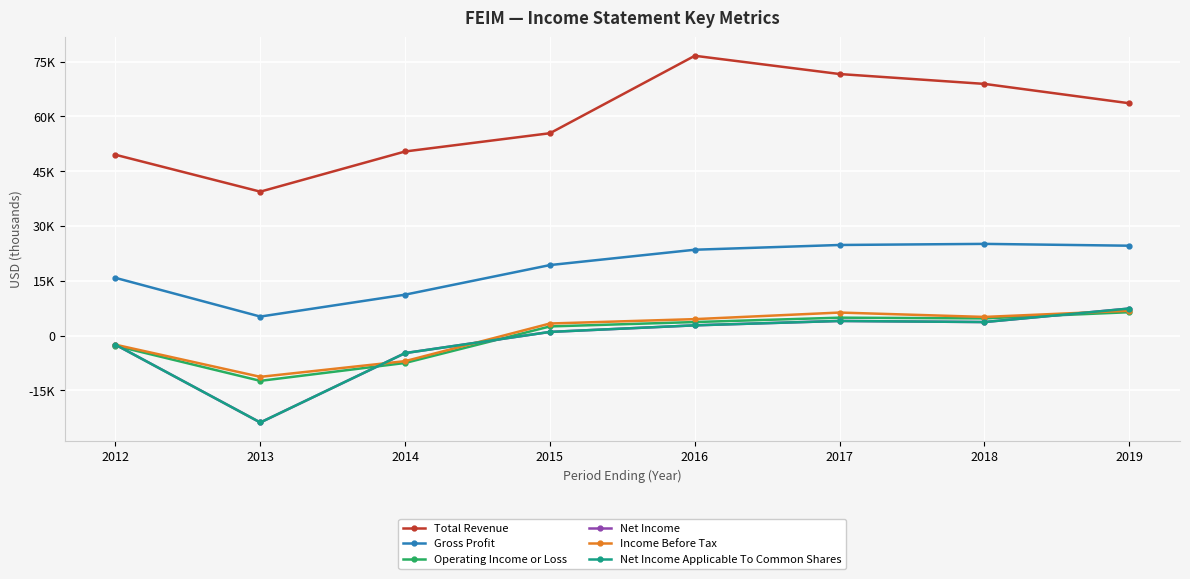

Is this an area chart (filled region under the line)?

No